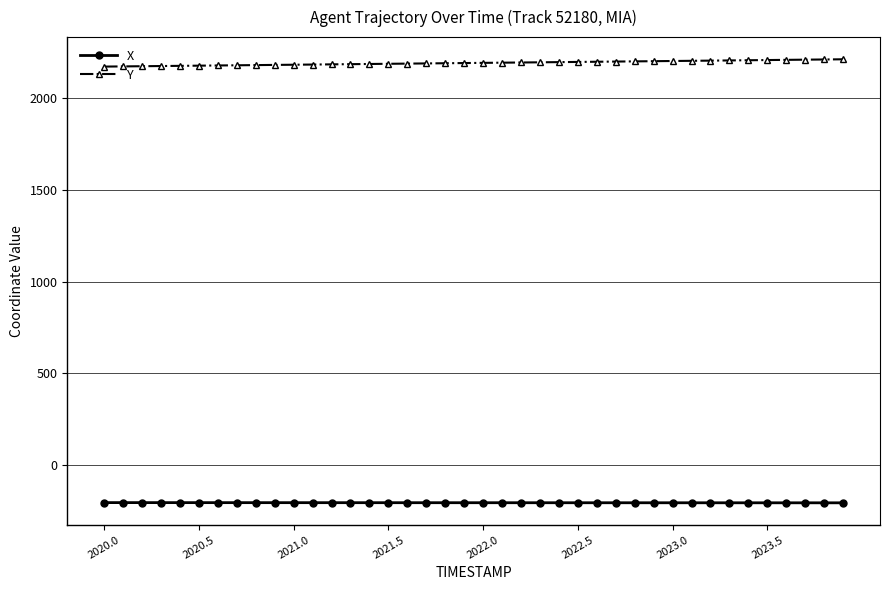

What is the average value of the Y series?

2193.3